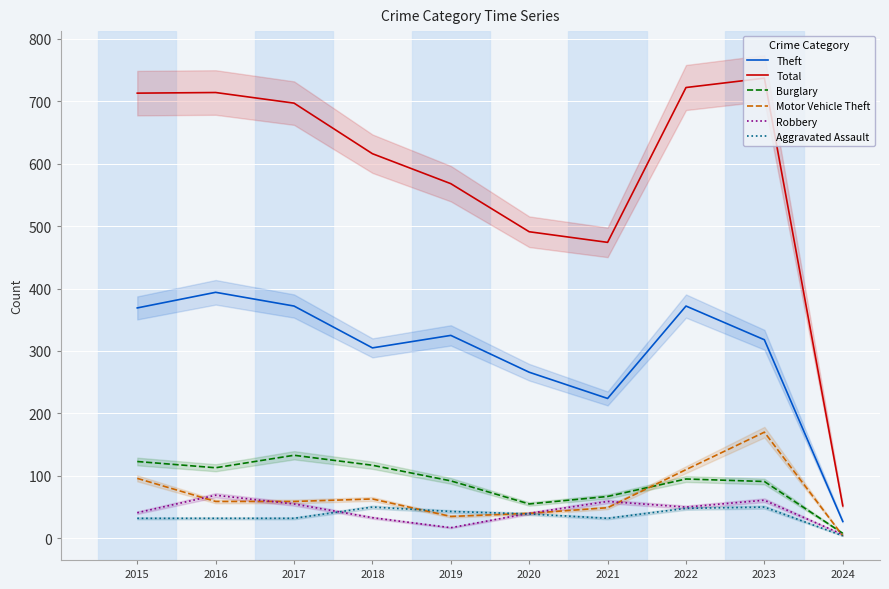

Which series has the largest range (max minus min)?

Total